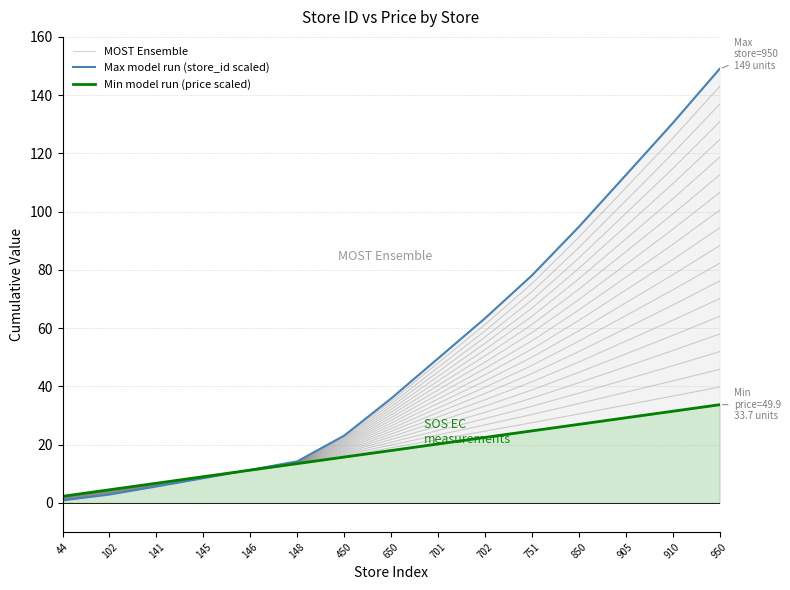

Rank the series at 701 from highest to lowest value.

Max model run (store_id scaled), MOST Ensemble, Min model run (price scaled)